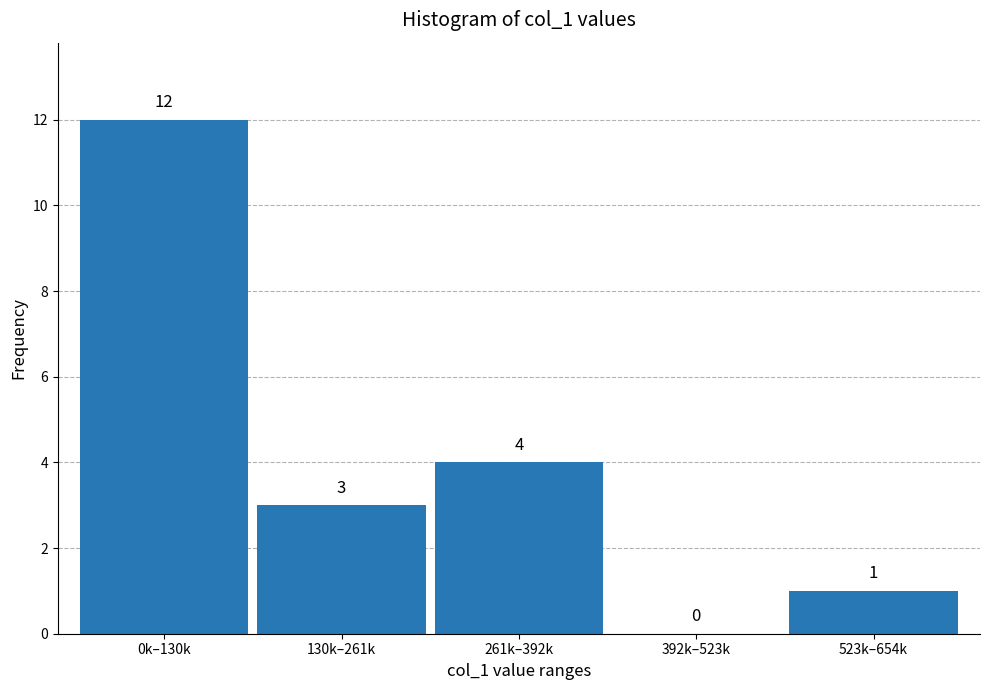

Reading left to right, what are all the values shown in this chart?

0k–130k=12	130k–261k=3	261k–392k=4	392k–523k=0	523k–654k=1